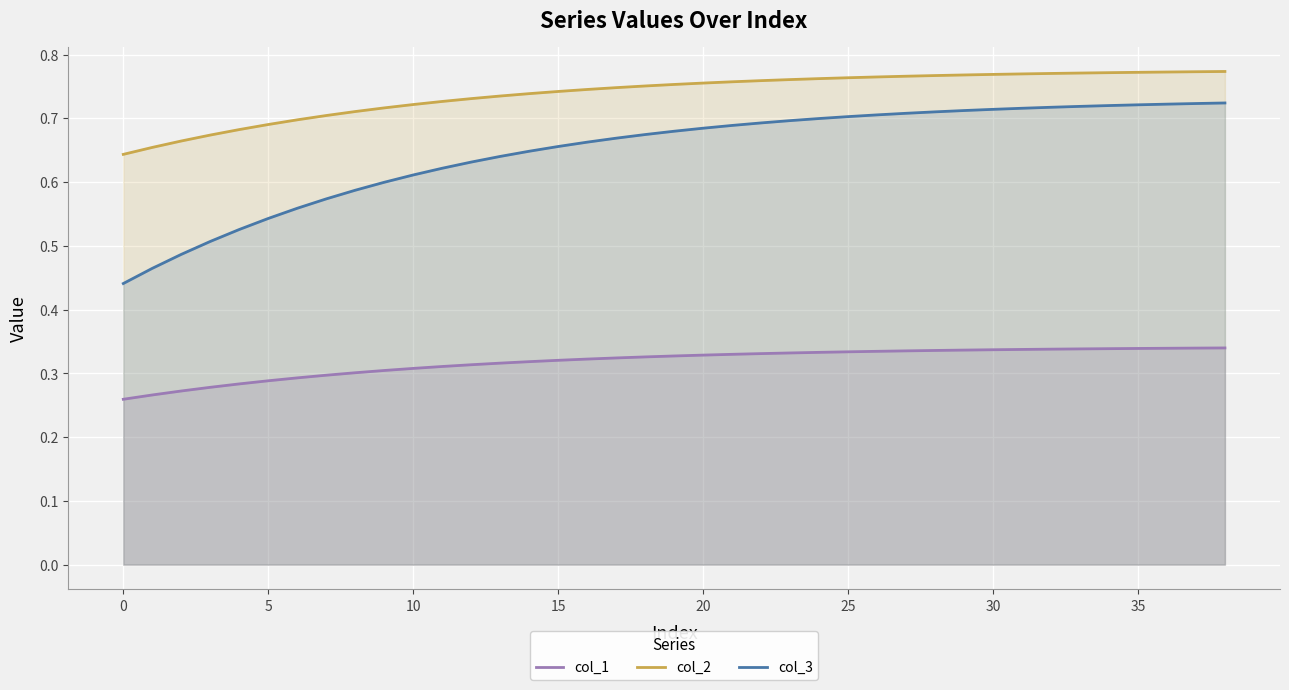

Which series has the largest range (max minus min)?

col_3